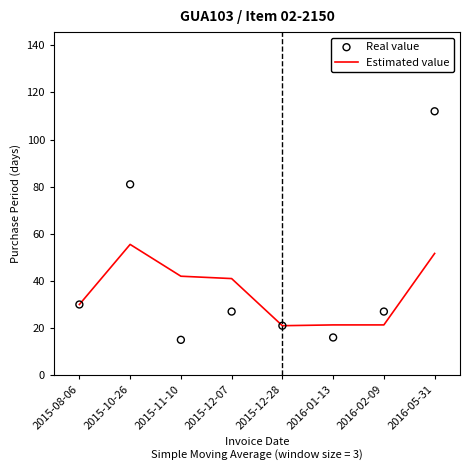

Which series contains the lowest Y value?

Real value